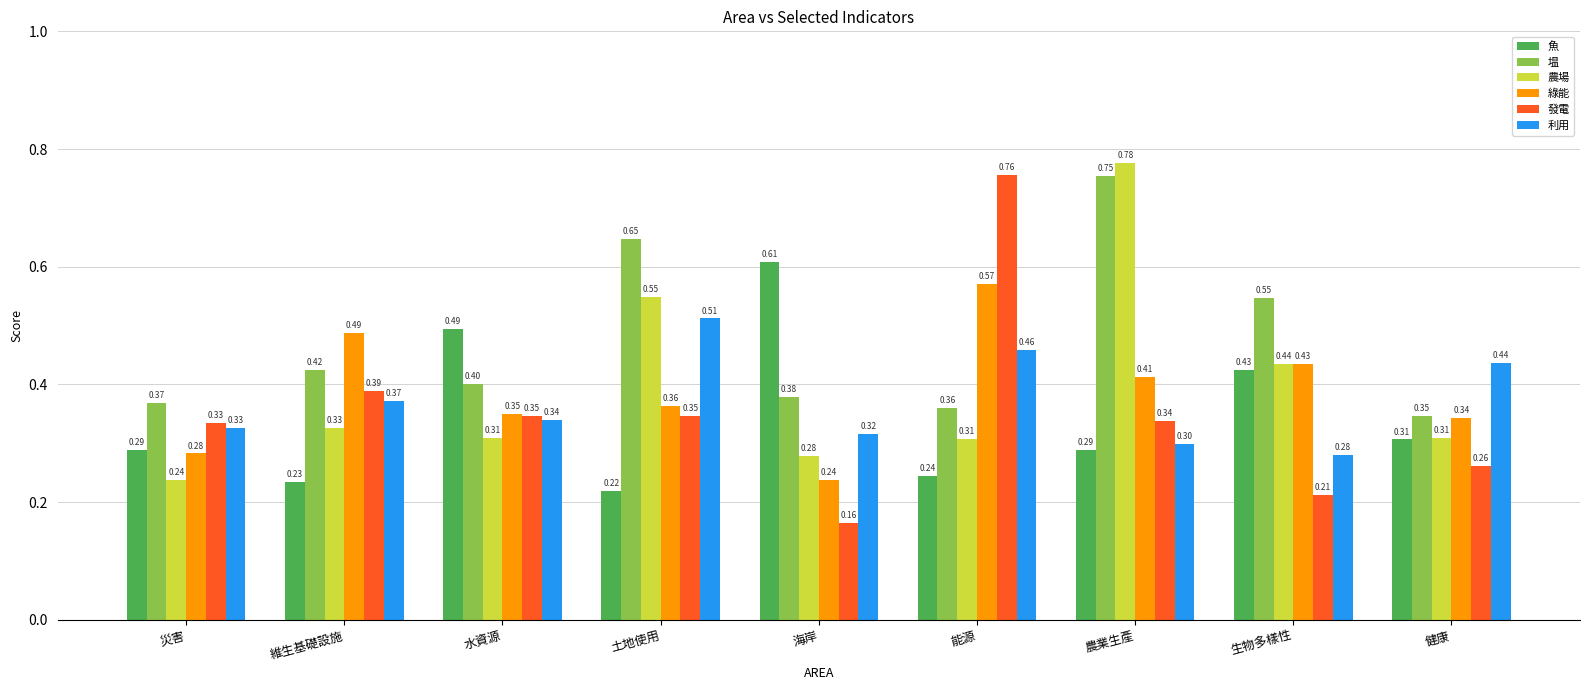

What position from the right is 土地使用?

6